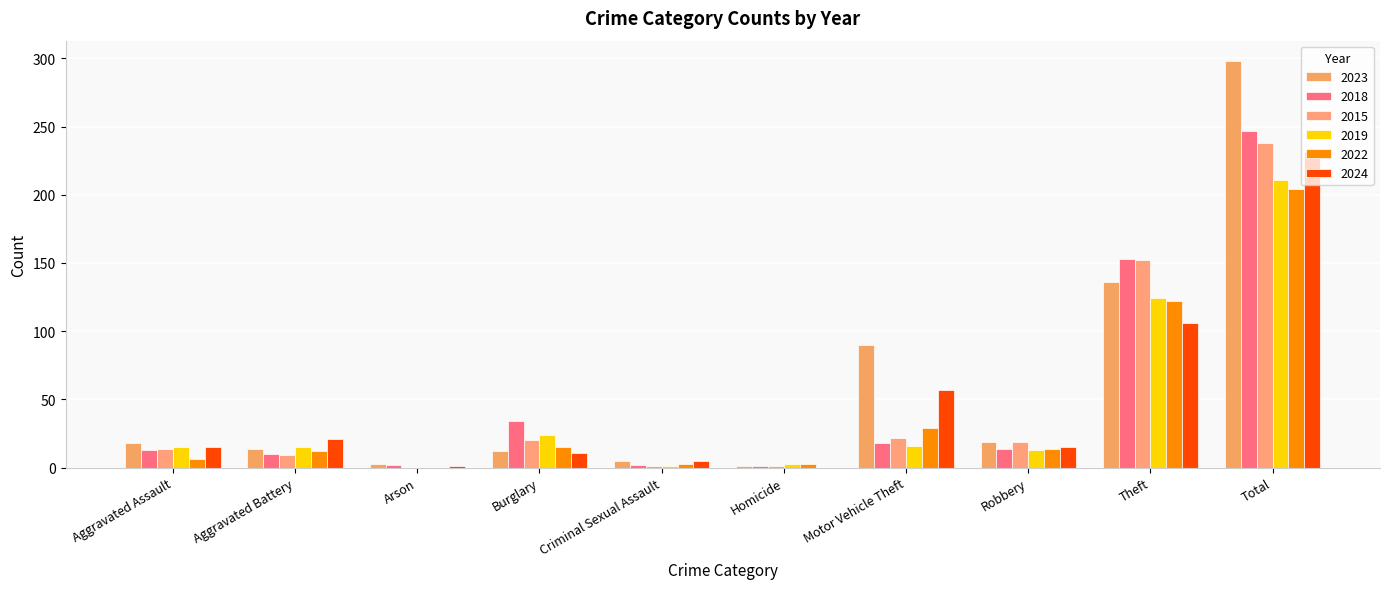

Where does the 2015 series first go above 19?

Burglary